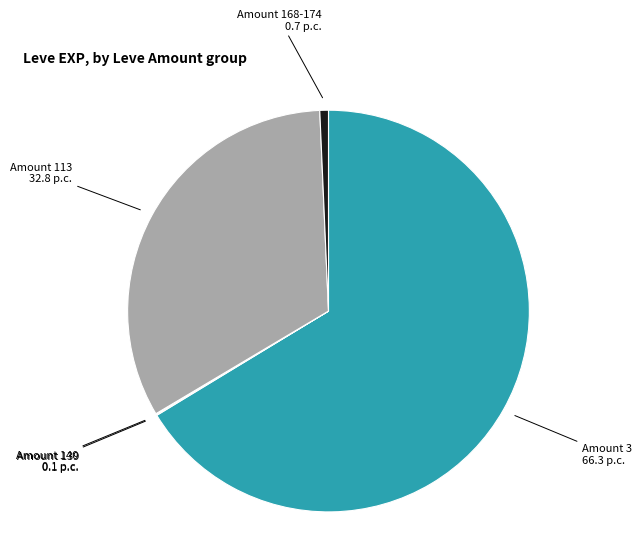

Which category has the biggest portion of the pie?

Amount 3